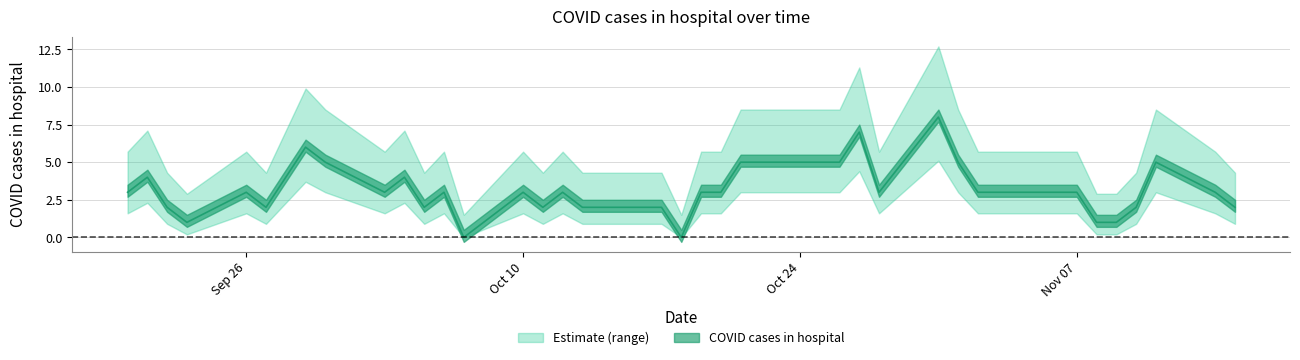

How many interior local valleys (lower than both neighbors) does the data have?

8